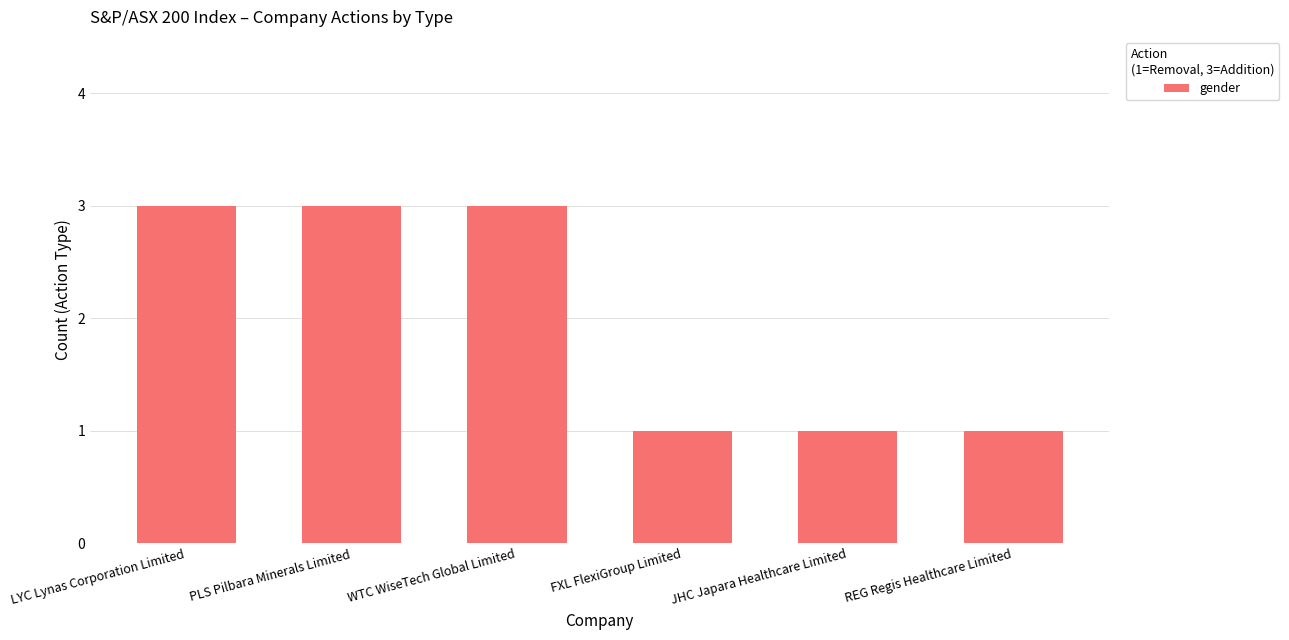

Read the value at FXL FlexiGroup Limited.

1